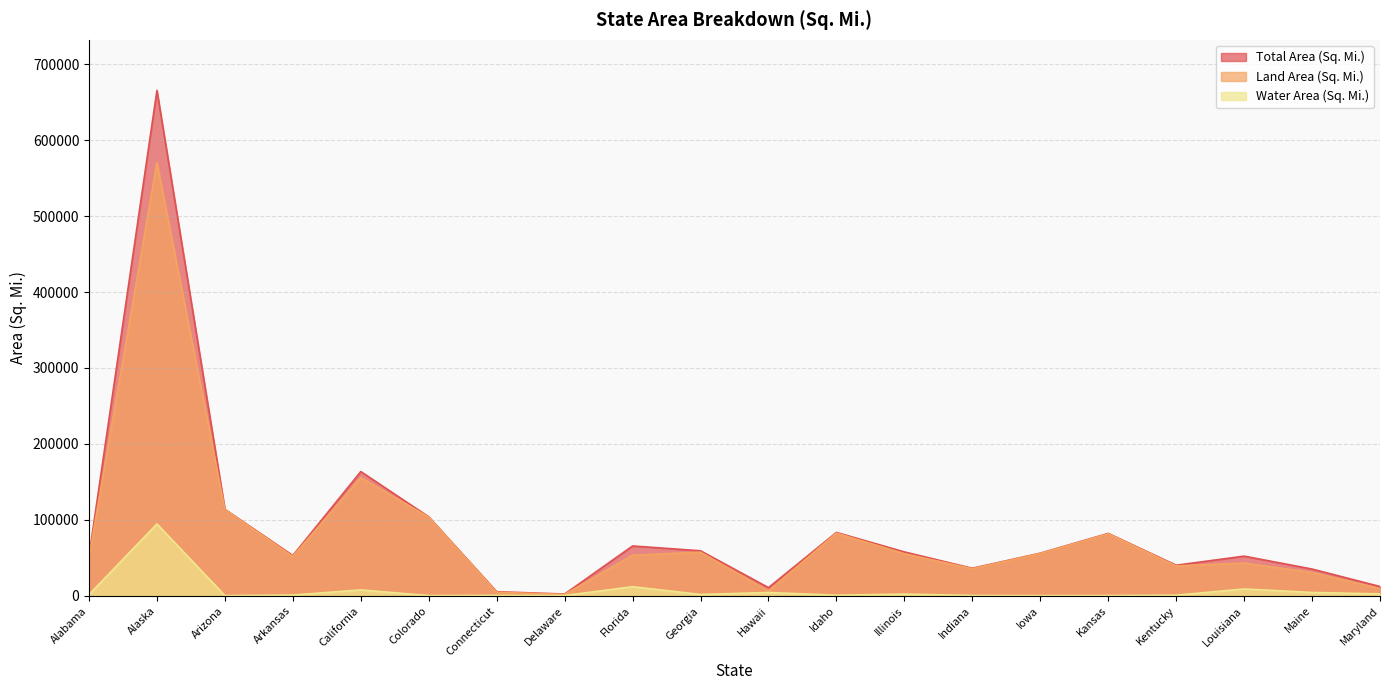

True or false: Water Area (Sq. Mi.) and Total Area (Sq. Mi.) intersect in this chart.

False